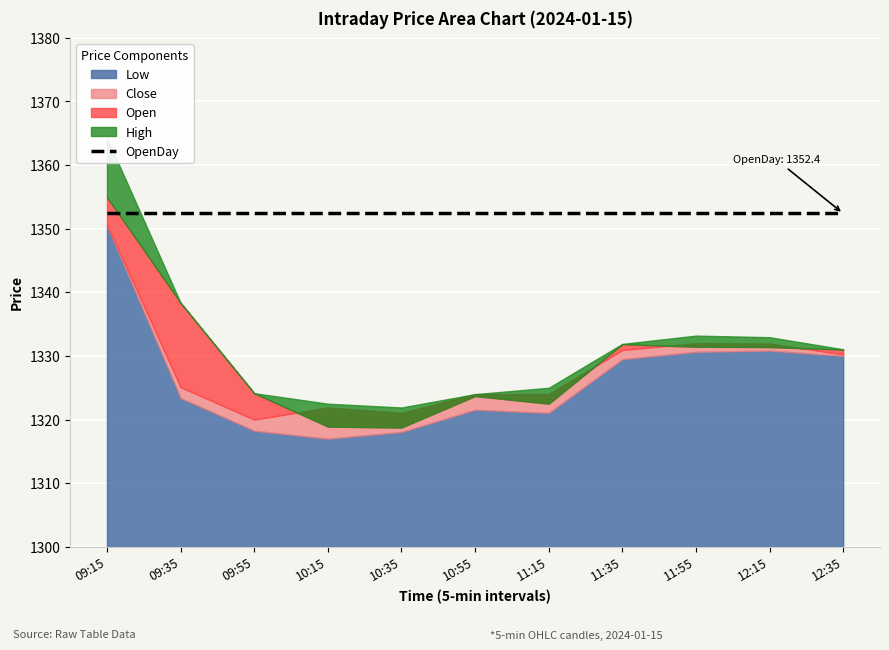

What is the difference between the maximum and second lowest values in the Open series?

36.0